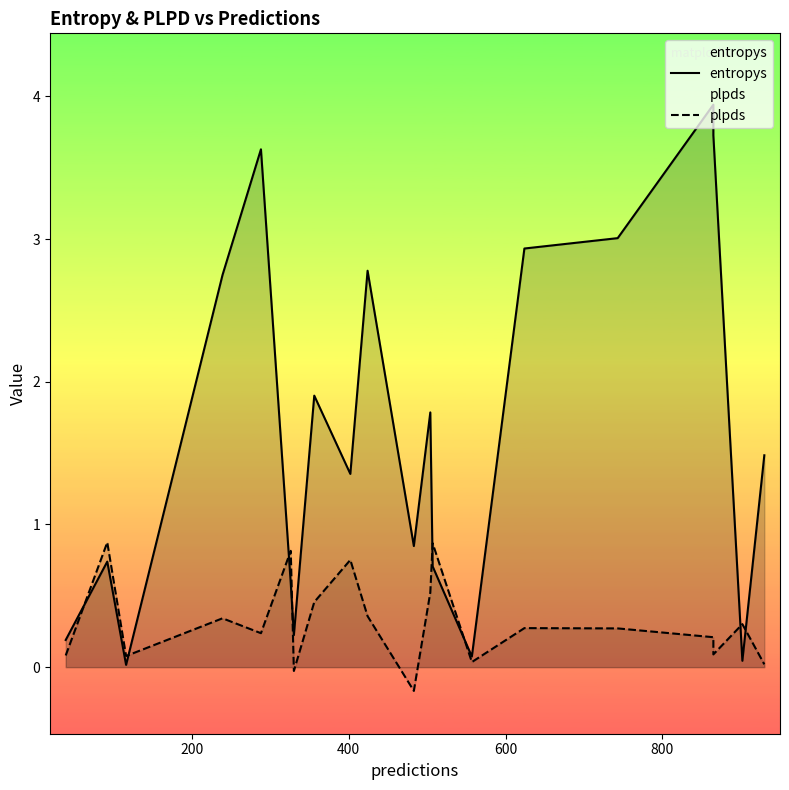

The entropys series shows 0.1 at 13. True or false?

False